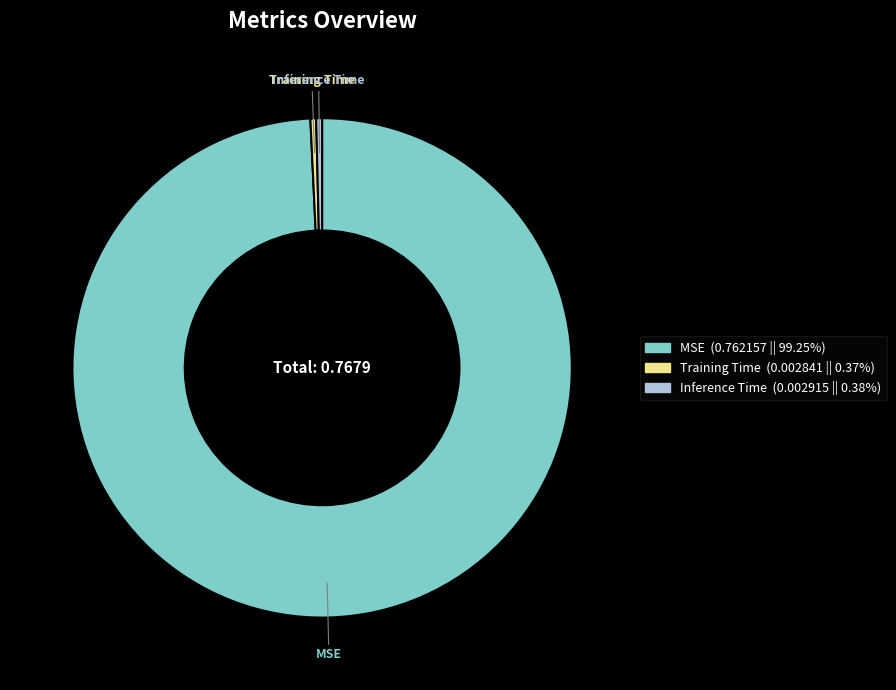

Between MSE and Training Time, which is larger?

MSE